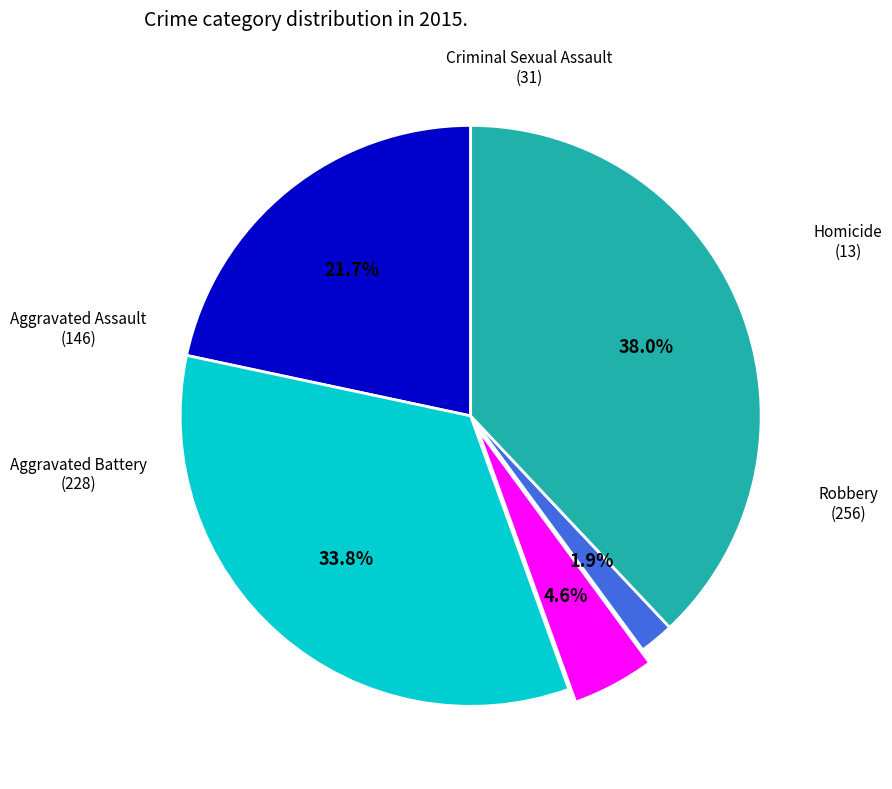

Is there any slice that represents more than half of the pie?

No